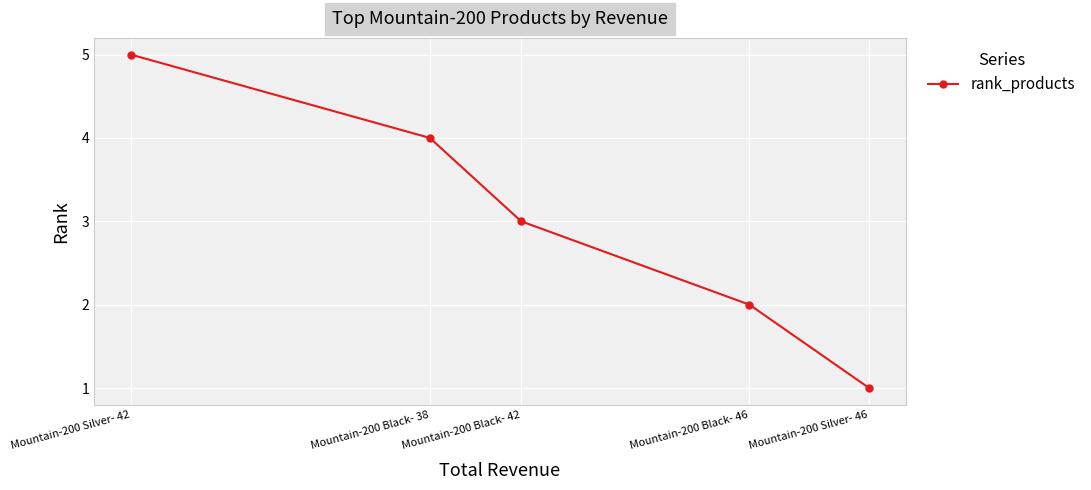

Reading left to right, list all the values displayed in this chart.

Mountain-200 Silver- 42=5	Mountain-200 Black- 38=4	Mountain-200 Black- 42=3	Mountain-200 Black- 46=2	Mountain-200 Silver- 46=1